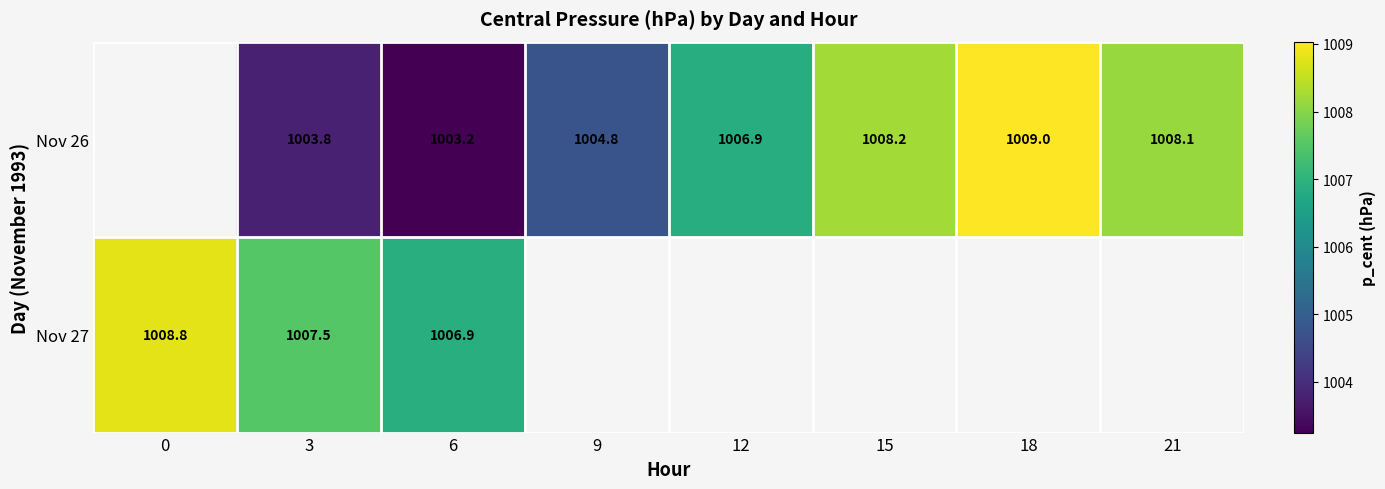

What is the approximate value of Nov 26 at 15?

1008.2